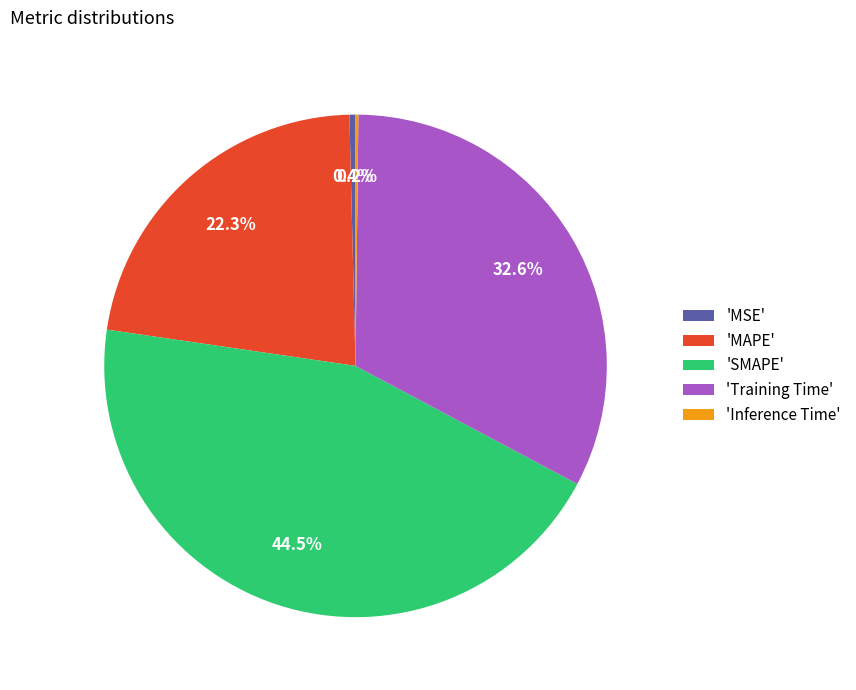

Does 'SMAPE' account for over 50% of the chart?

No